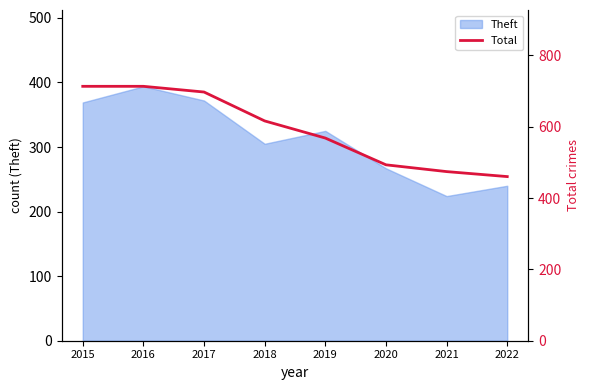

The chart shows a value of 697 at 2017. True or false?

True